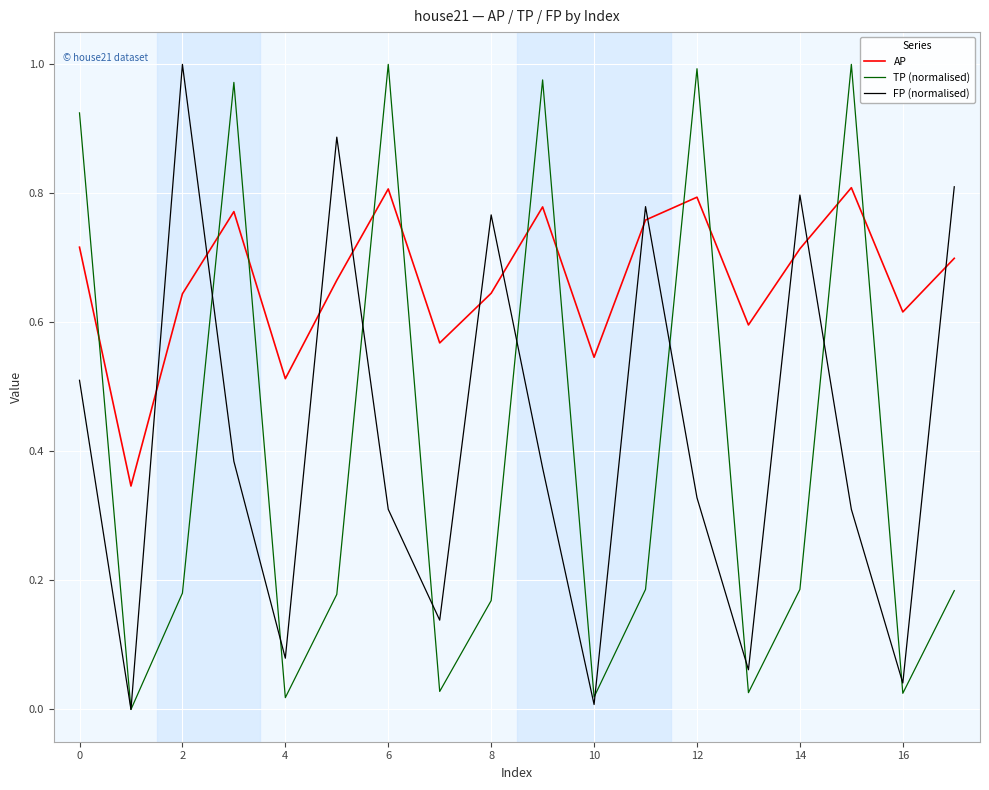

How many interior local peaks does the FP (normalised) series have?

5